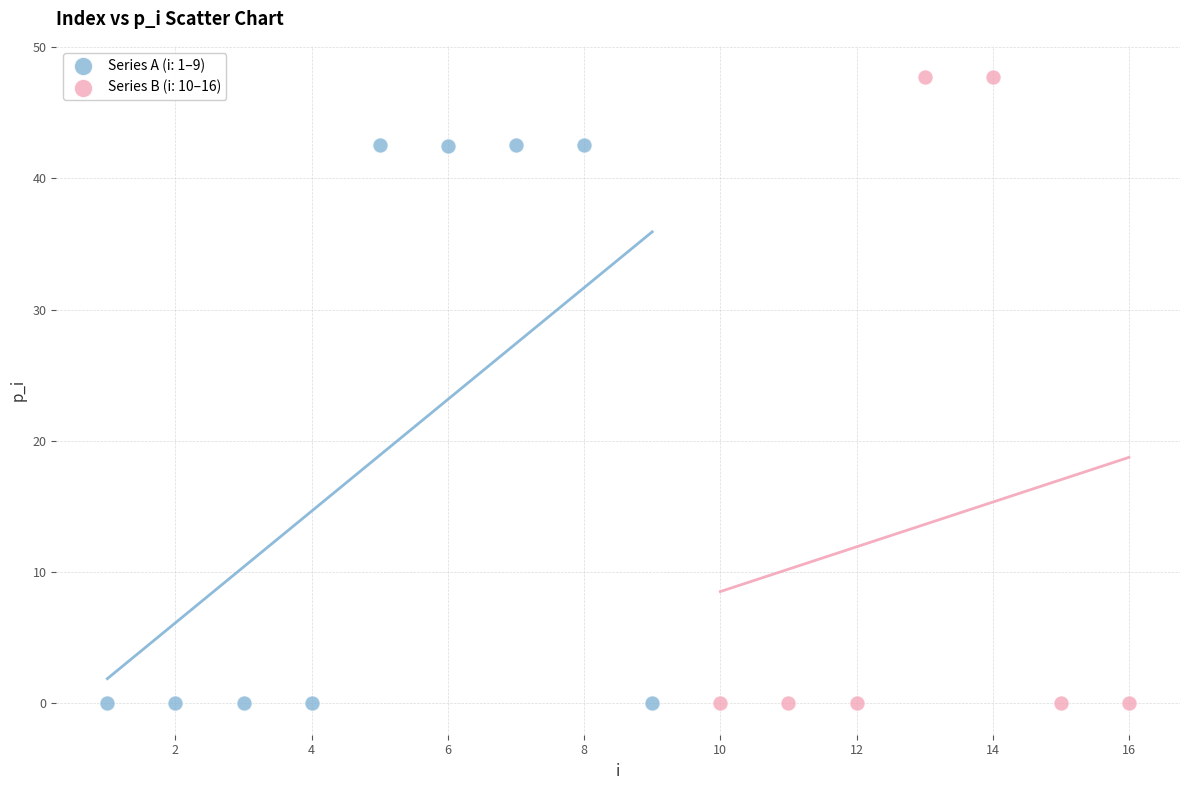

Which series reaches the maximum Y coordinate?

Series B (i: 10–16)